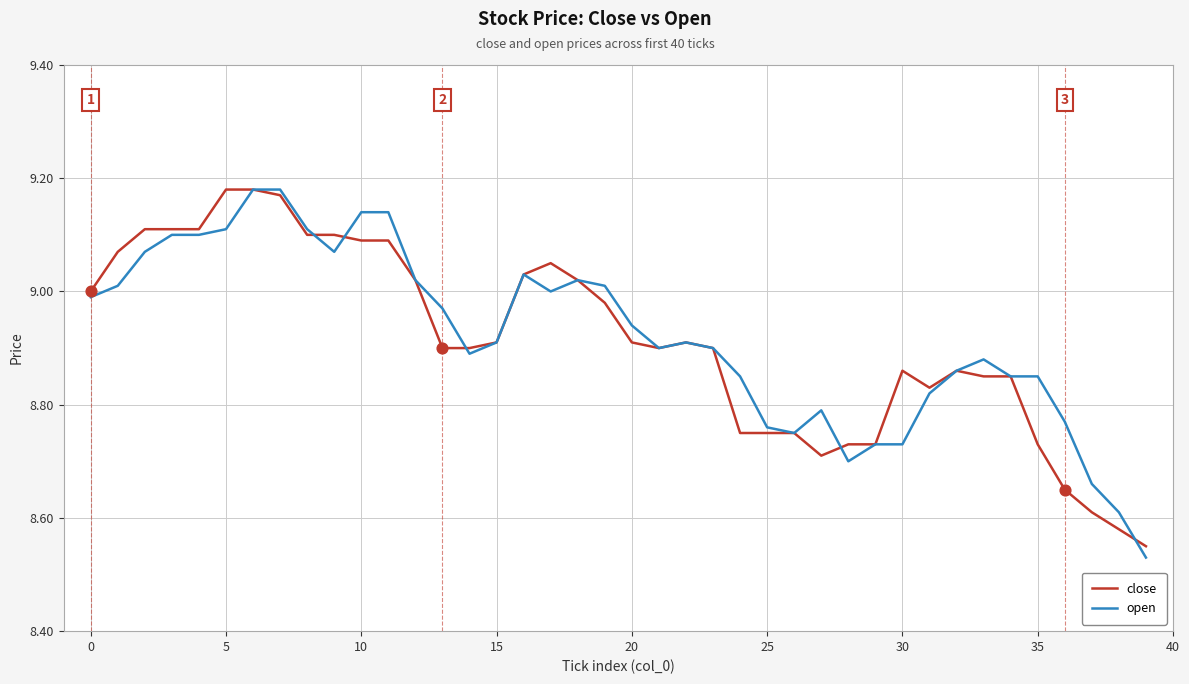

Is it true that close equals 3.5 at 10?

False